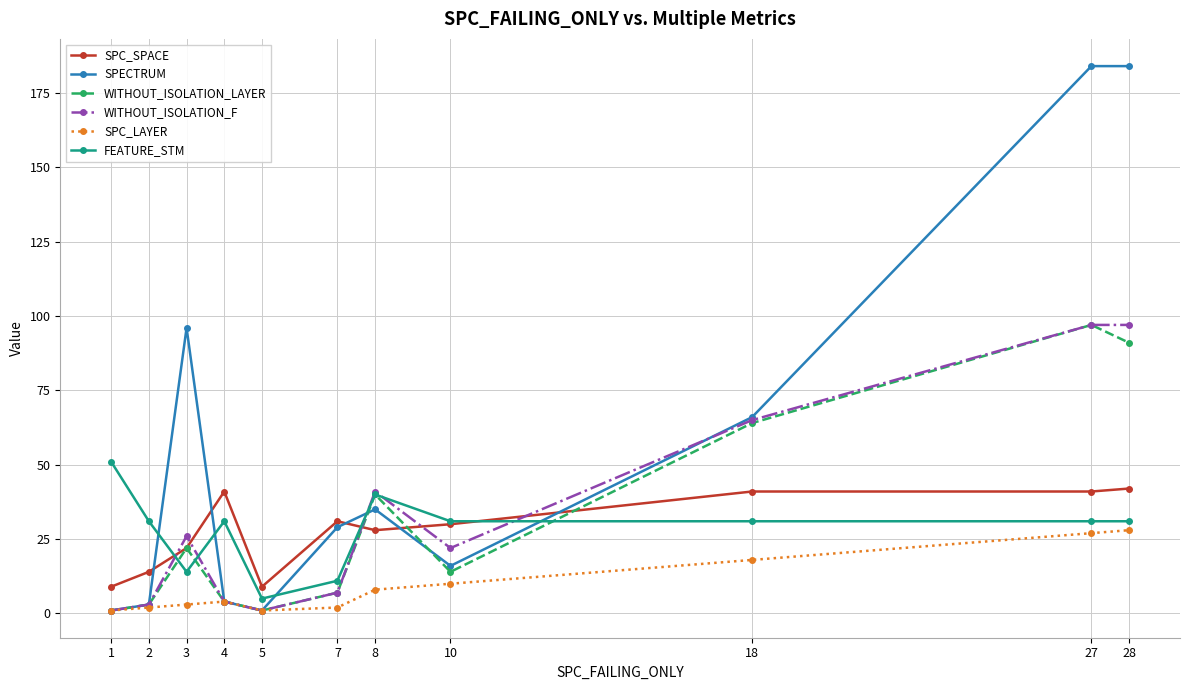

The value of FEATURE_STM at 1 is 51. True or false?

True